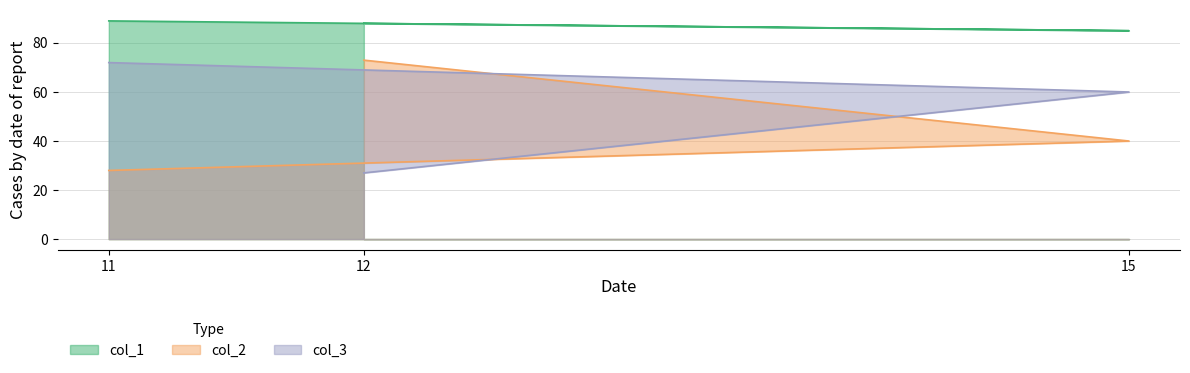

What is the average value of the col_1 series?

87